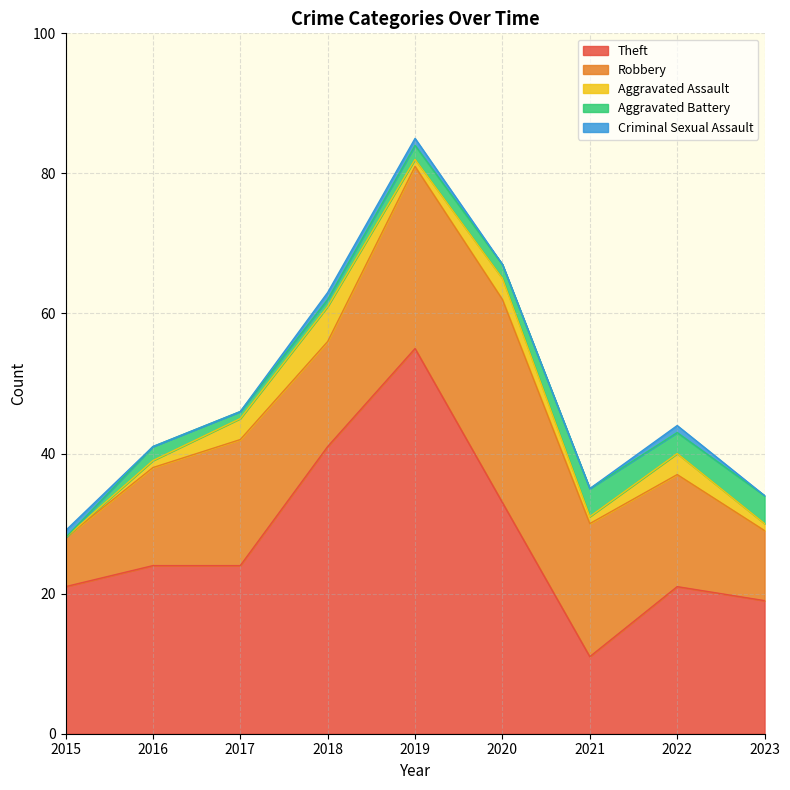

At which label does Aggravated Assault first exceed 1?

2017